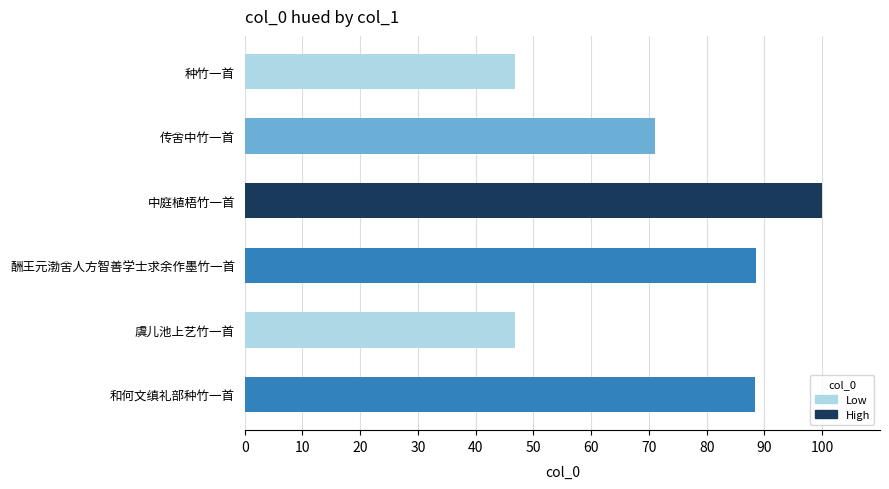

Where is the data nearest to the value 73?

传舍中竹一首